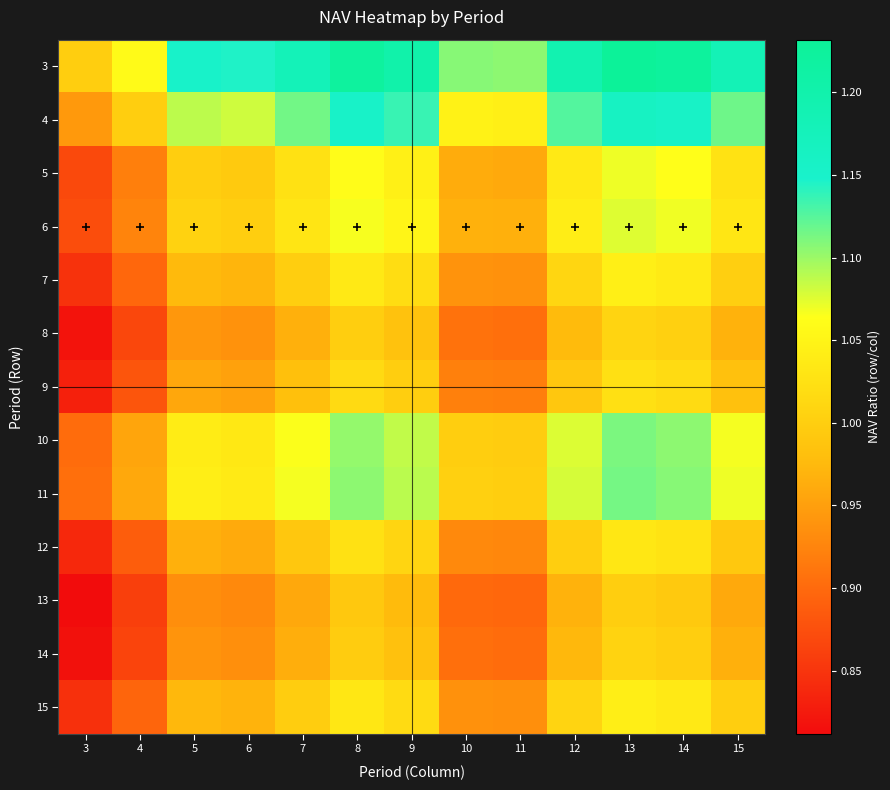

Rank the series at 14 from lowest to highest value.

13, 14, 8, 9, 12, 15, 7, 5, 6, 10, 11, 4, 3